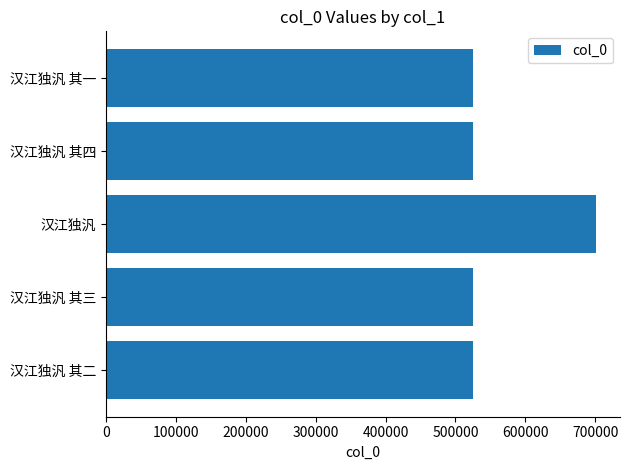

Which has a higher value, 汉江独汎 其二 or 汉江独汎?

汉江独汎